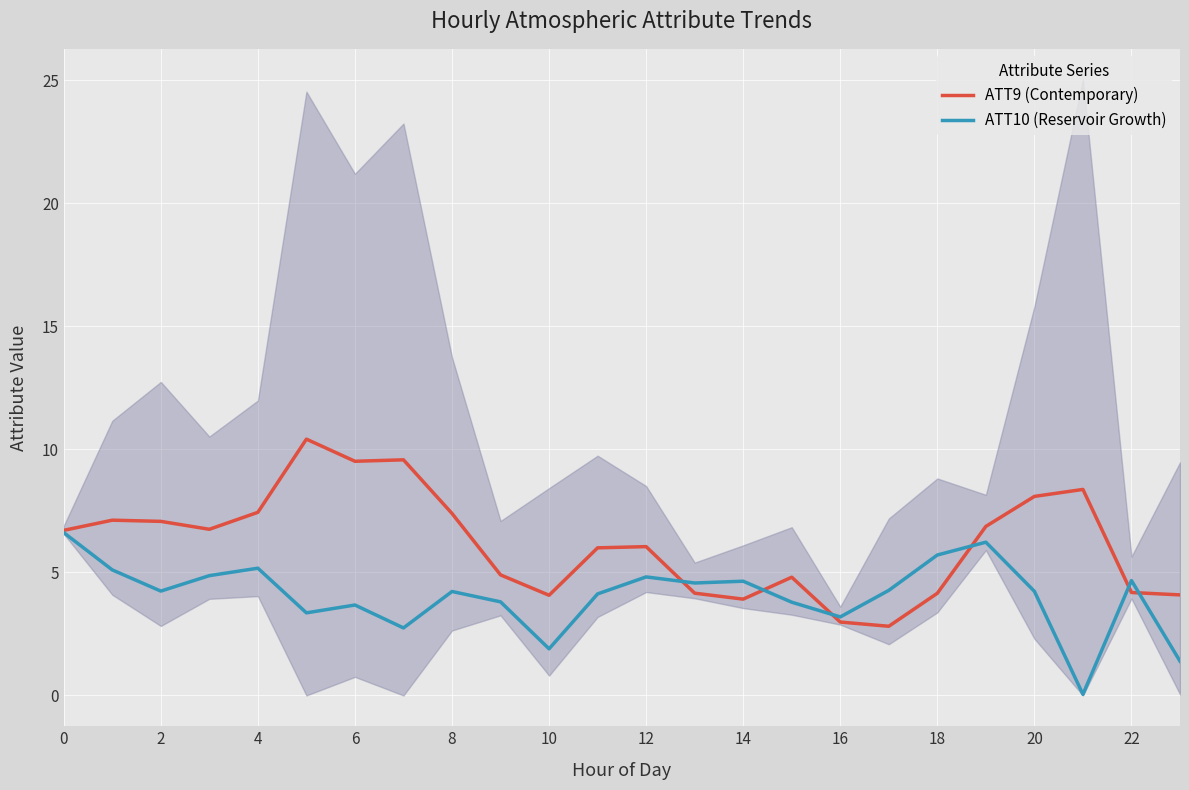

The ATT10 (Reservoir Growth) series shows 0.4 at 23. True or false?

False